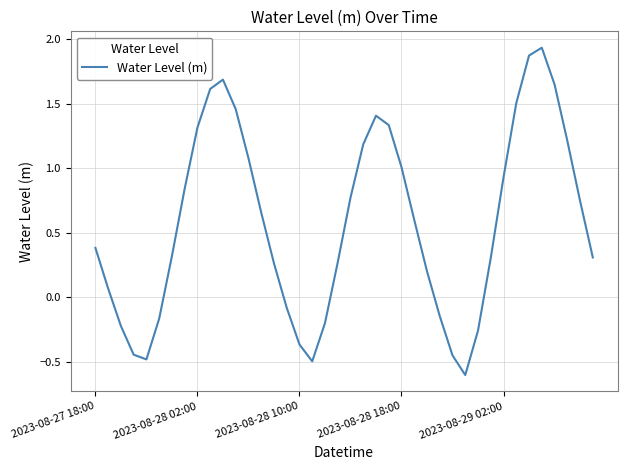

Rank the categories by value from highest to lowest.

35, 34, 10, 36, 9, 33, 11, 22, 23, 8, 37, 21, 12, 24, 32, 7, 20, 38, 13, 25, 2023-08-27 18:00, 6, 39, 31, 19, 14, 26, 2023-08-28 02:00, 15, 27, 5, 18, 2023-08-28 10:00, 30, 16, 2023-08-28 18:00, 28, 2023-08-29 02:00, 17, 29